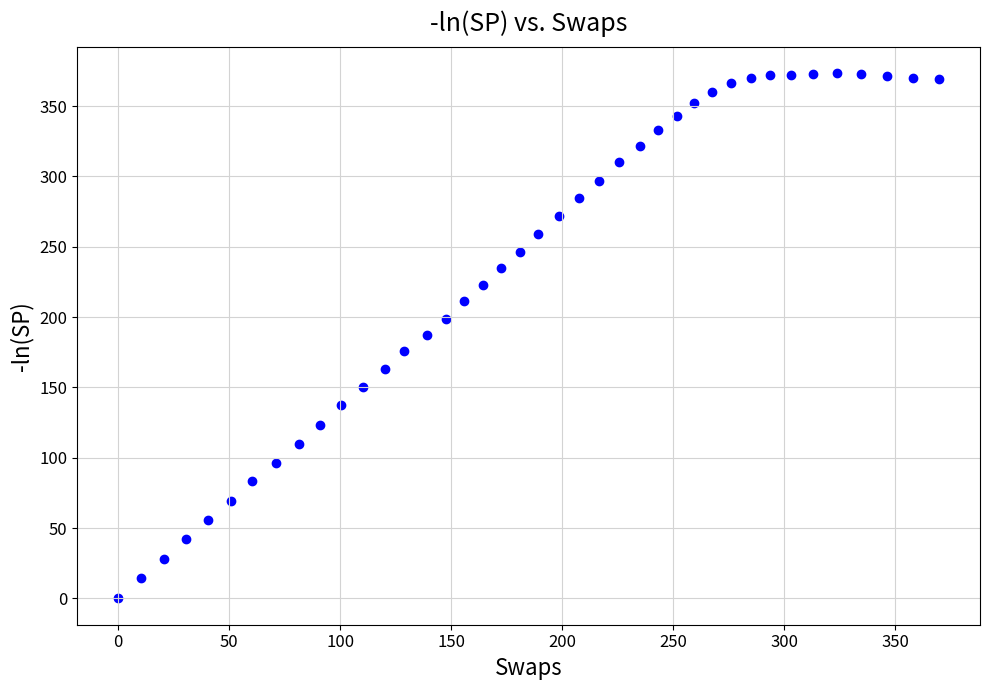

What is the range of X values (max minus min)?

369.6